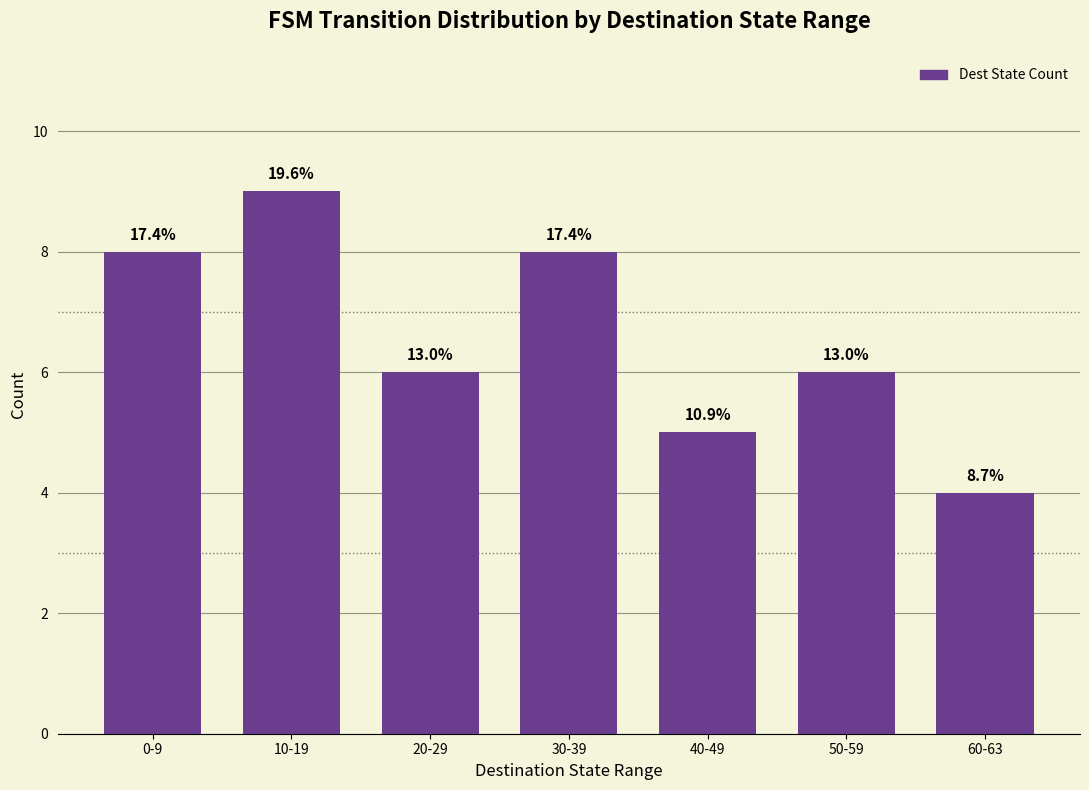

True or false: the data shows 6 at 20-29.

True